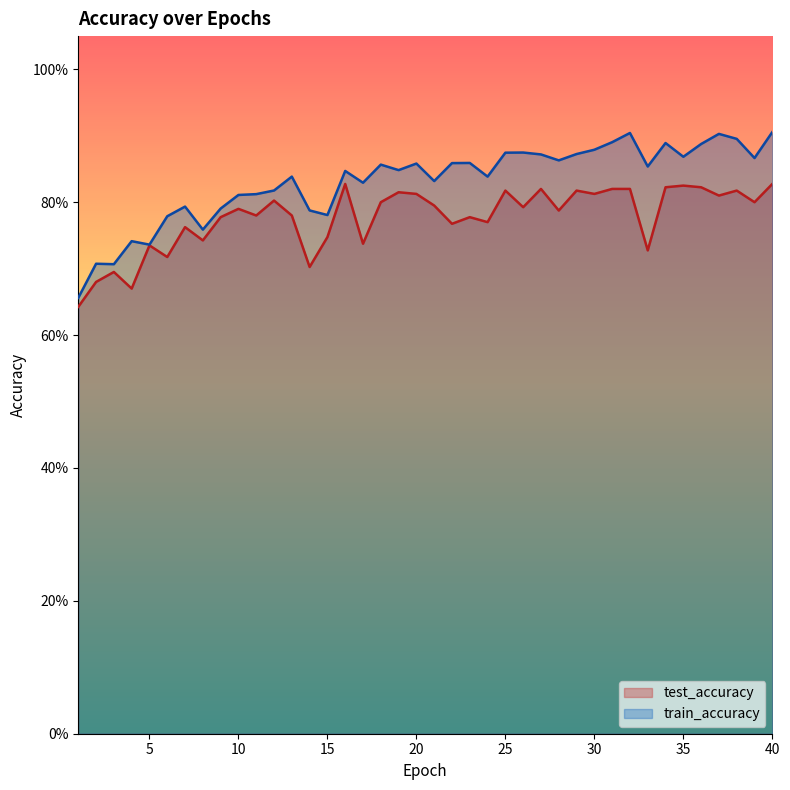

What is the highest value of the train_accuracy series?

0.9